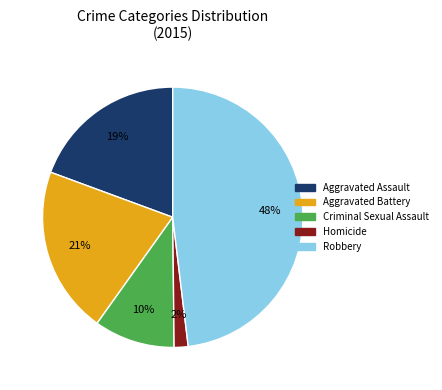

Do Homicide and Aggravated Assault together represent more than half of the pie?

No